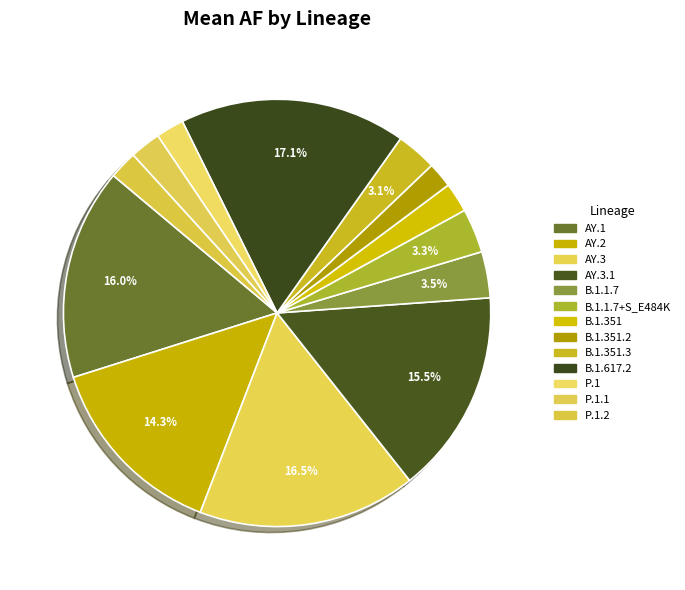

How many slices are in this pie chart?

13